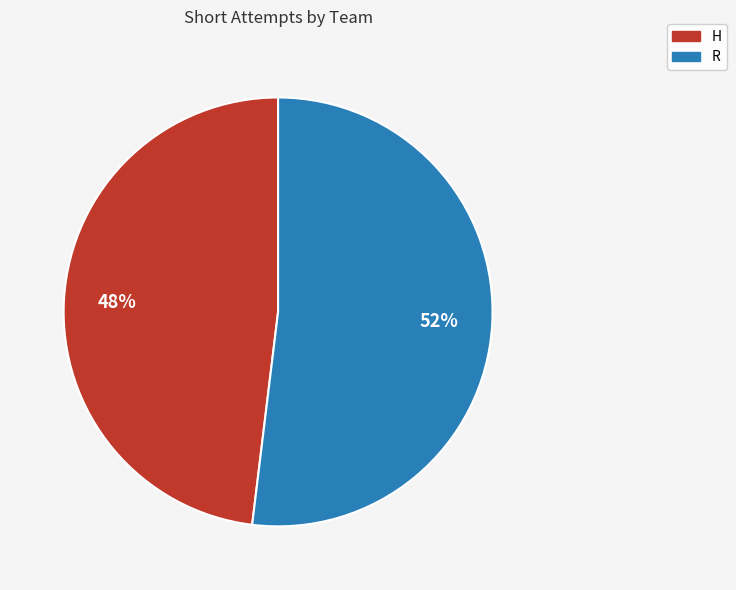

Is the sum of R and H greater than half?

Yes